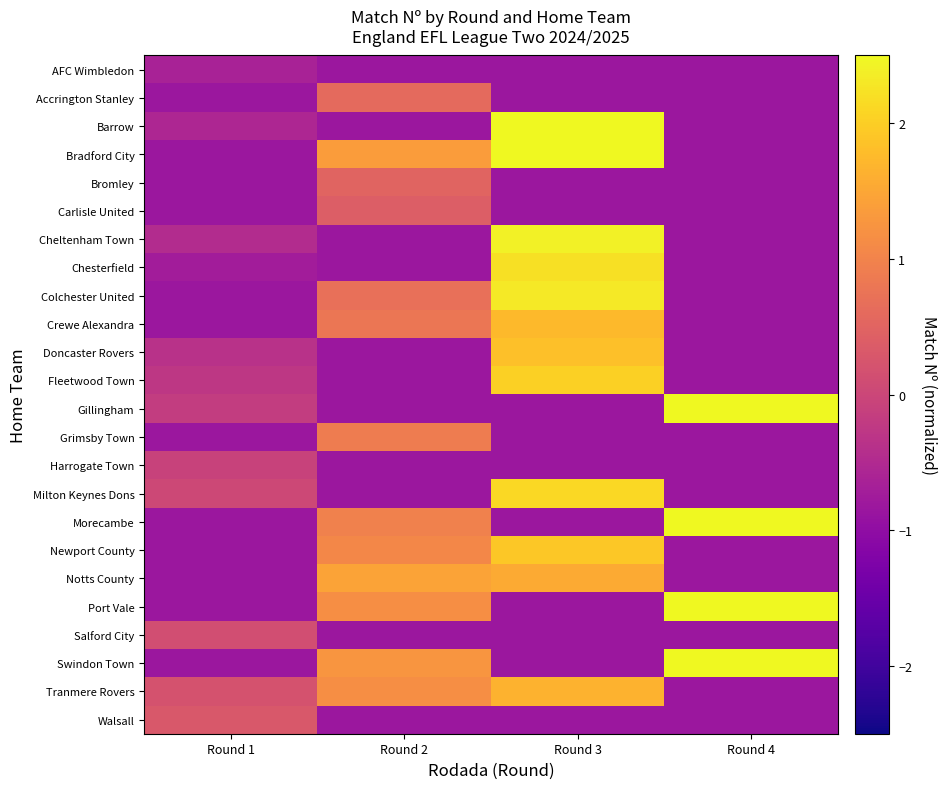

How many series are shown in this chart?

24